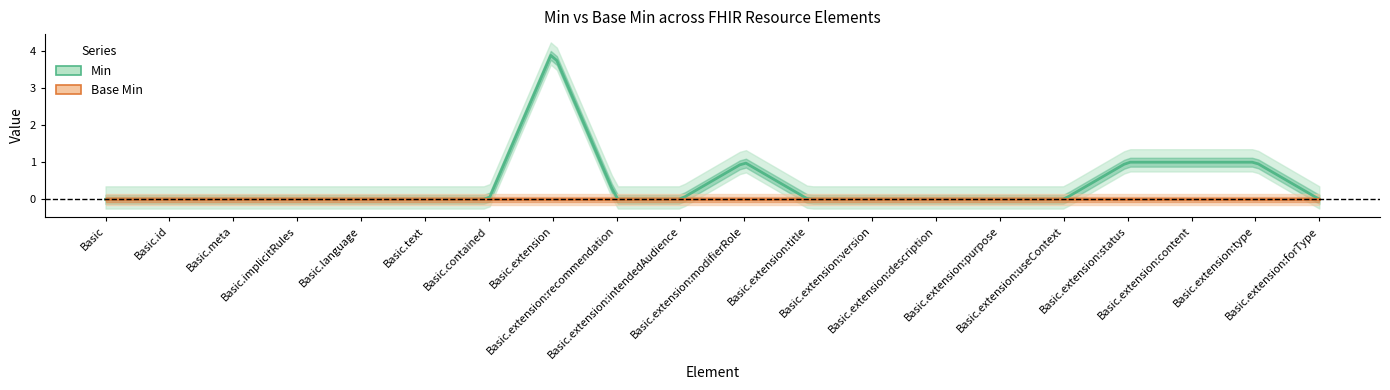

Count the number of categories in the chart.

20